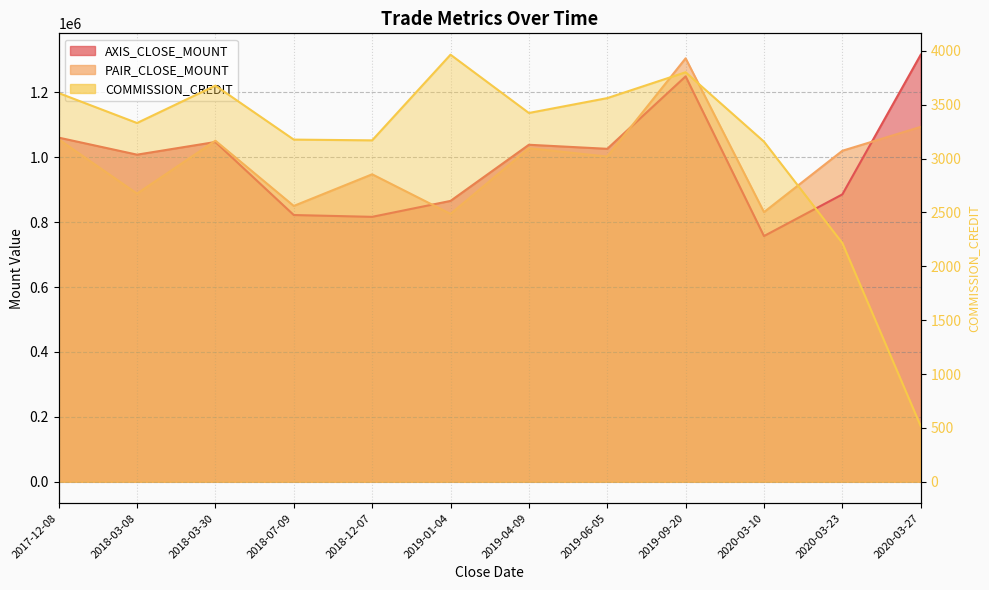

Between 2019-01-04 and 2019-04-09, which series saw the biggest shift?

PAIR_CLOSE_MOUNT